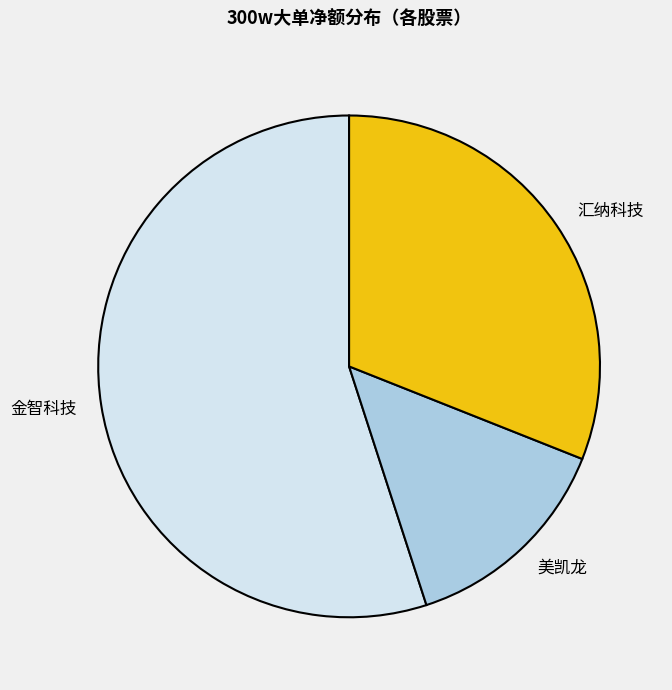

Is it true that 美凯龙 is 3% of the pie?

False